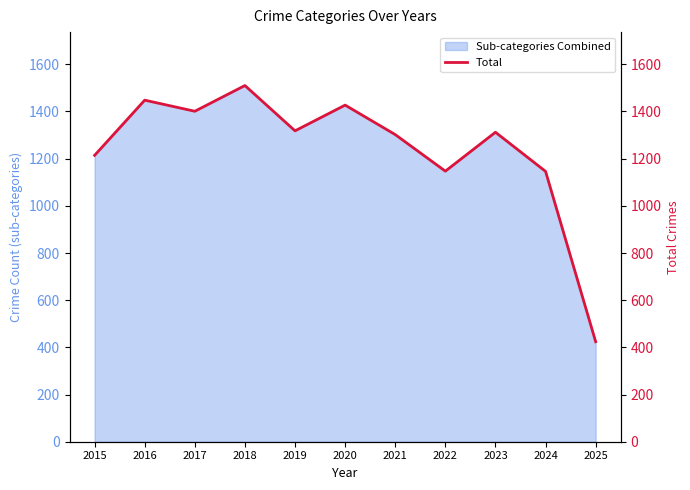

The Sub-categories Combined series shows 1318 at 2019. True or false?

True